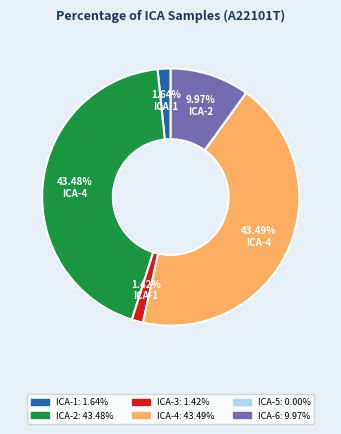

Is there any slice that represents more than half of the pie?

No